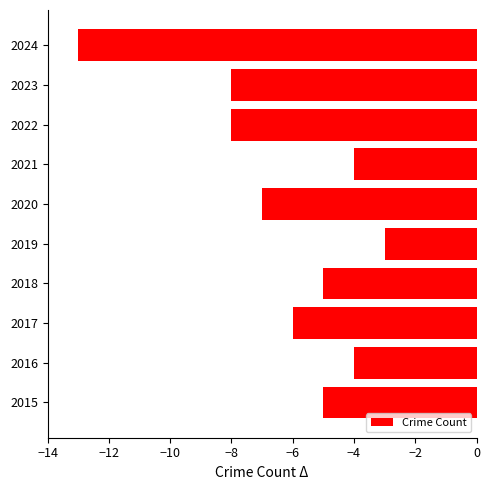

How many categories are shown in the chart?

10